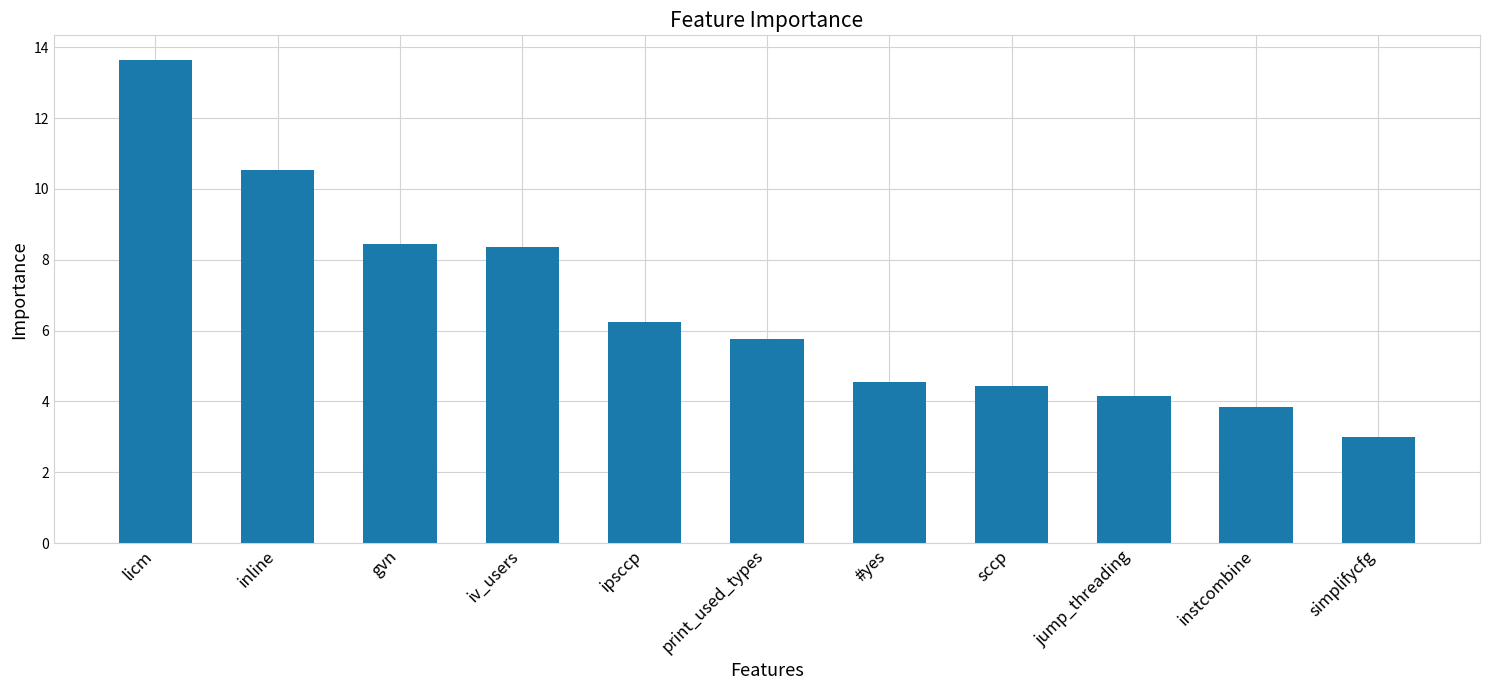

Between simplifycfg and inline, which is larger?

inline